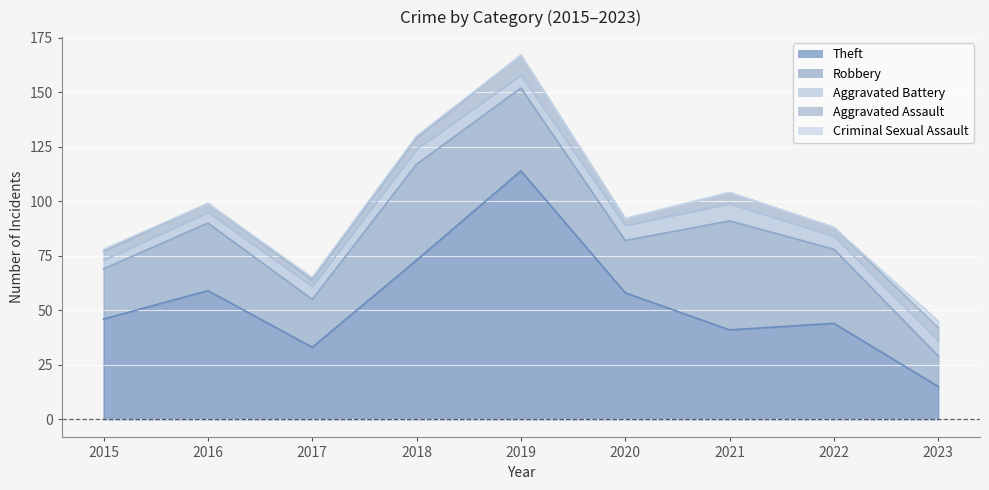

Reading left to right, extract all data points from this chart.

Theft: 2015=46	2016=59	2017=33	2018=73	2019=114	2020=58	2021=41	2022=44	2023=15
Robbery: 2015=23	2016=31	2017=22	2018=44	2019=38	2020=24	2021=50	2022=34	2023=14
Aggravated Battery: 2015=4	2016=5	2017=6	2018=7	2019=6	2020=7	2021=8	2022=6	2023=7
Aggravated Assault: 2015=4	2016=4	2017=3	2018=5	2019=9	2020=3	2021=5	2022=4	2023=6
Criminal Sexual Assault: 2015=1	2016=0	2017=1	2018=1	2019=0	2020=0	2021=0	2022=0	2023=3